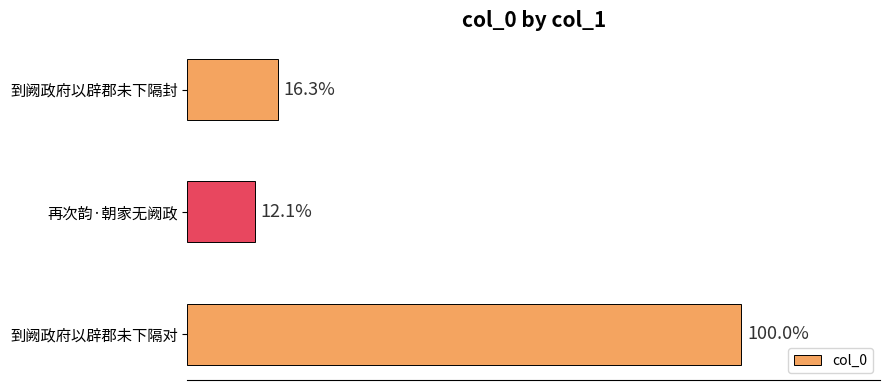

Are the bars horizontal?

Yes